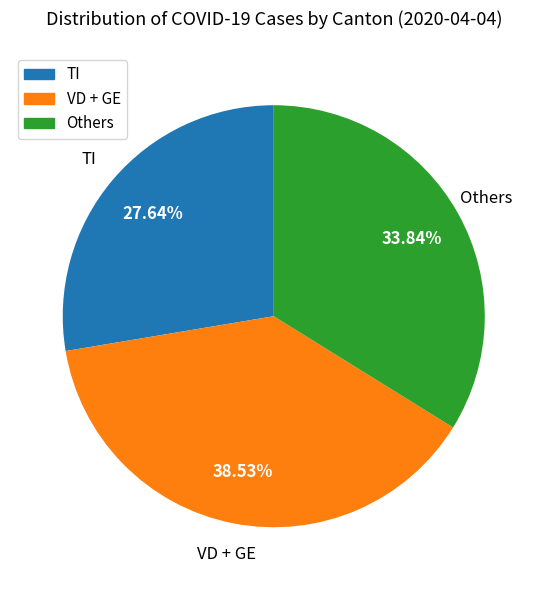

Is there a majority slice in this chart?

No